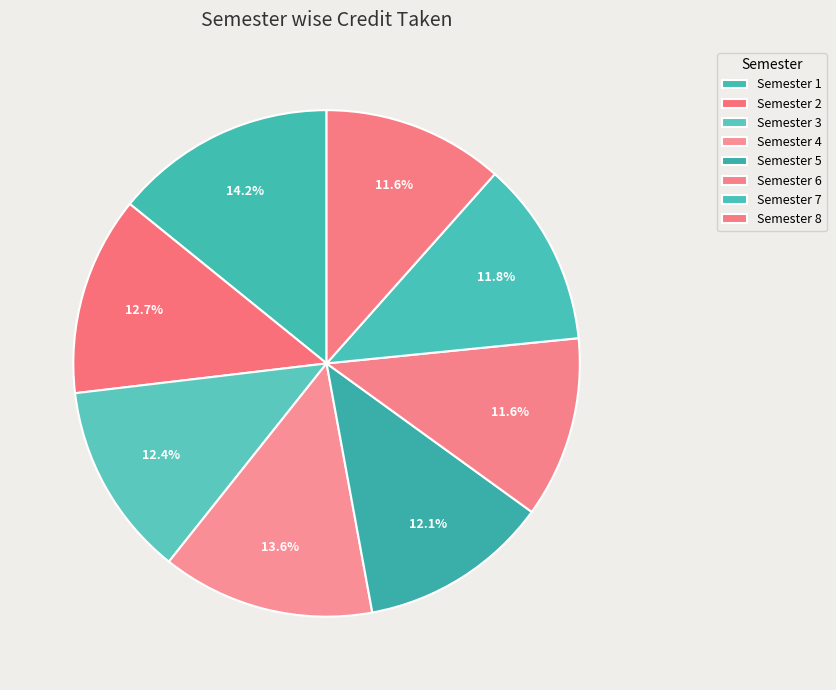

Does Semester 3 represent more than half of the total?

No